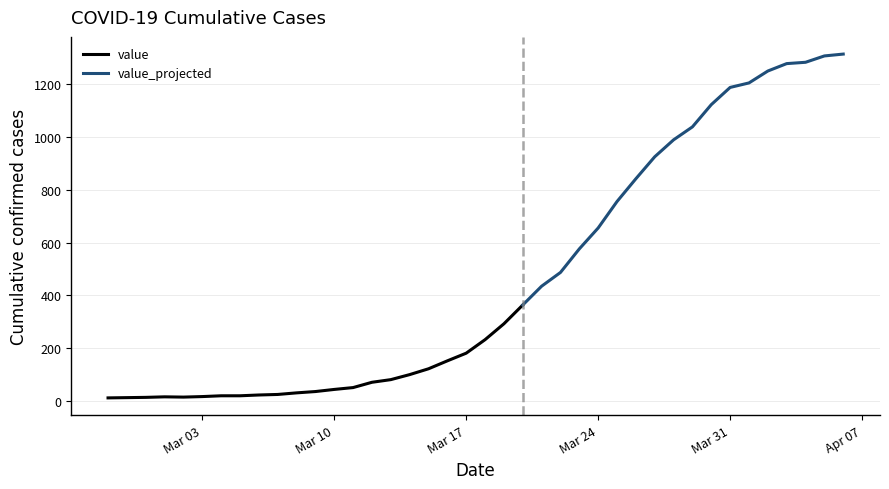

Reading left to right, extract all data points from this chart.

2020-02-27=13	2020-02-28=14	2020-02-29=15	2020-03-01=17	2020-03-02=16	2020-03-03=18	2020-03-04=21	2020-03-05=21	2020-03-06=24	2020-03-07=26	2020-03-08=32	2020-03-09=37	2020-03-10=45	2020-03-11=52	2020-03-12=72	2020-03-13=82	2020-03-14=101	2020-03-15=123	2020-03-16=153	2020-03-17=182	2020-03-18=233	2020-03-19=293	2020-03-20=364	2020-03-21=435	2020-03-22=487	2020-03-23=576	2020-03-24=655	2020-03-25=755	2020-03-26=841	2020-03-27=924	2020-03-28=988	2020-03-29=1037	2020-03-30=1121	2020-03-31=1186	2020-04-01=1203	2020-04-02=1248	2020-04-03=1276	2020-04-04=1281	2020-04-05=1305	2020-04-06=1312